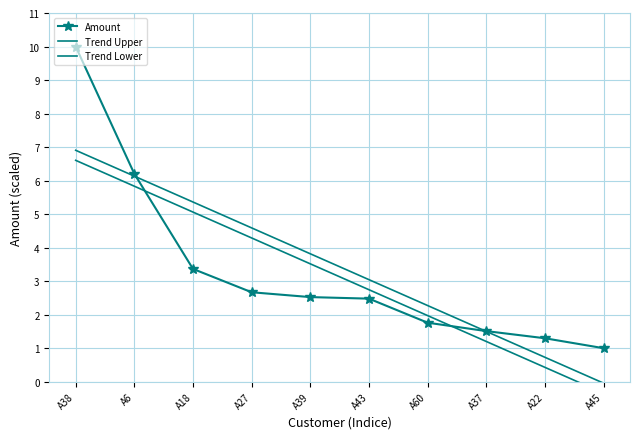

True or false: Trend Upper and Trend Lower cross at least once.

False